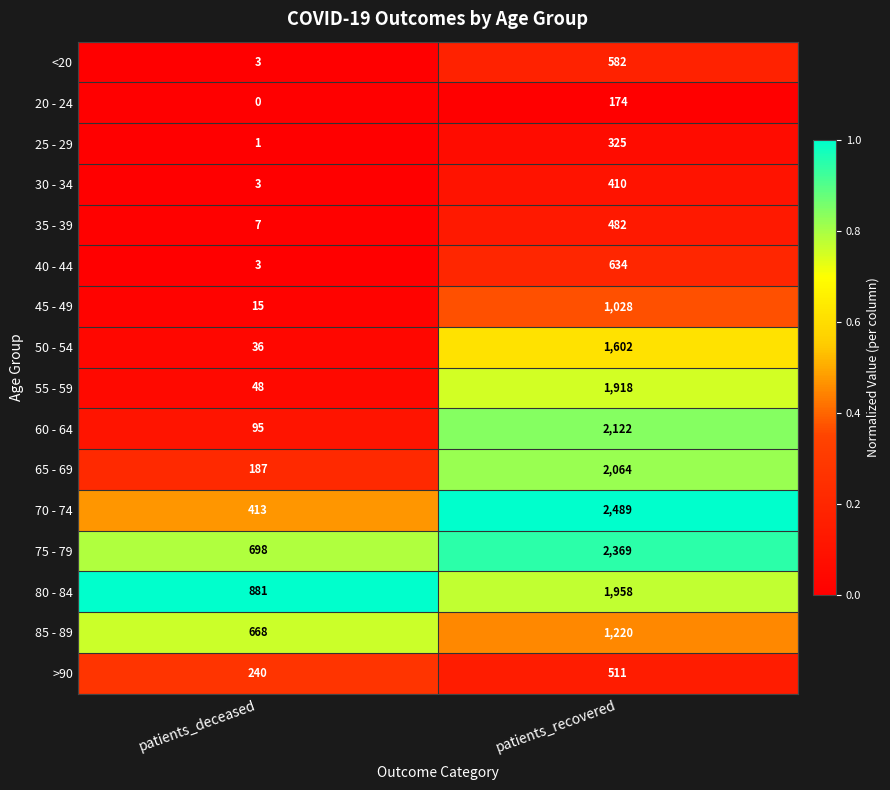

Is the value of 50 - 54 at patients_recovered greater than the value of 85 - 89 at patients_recovered?

Yes